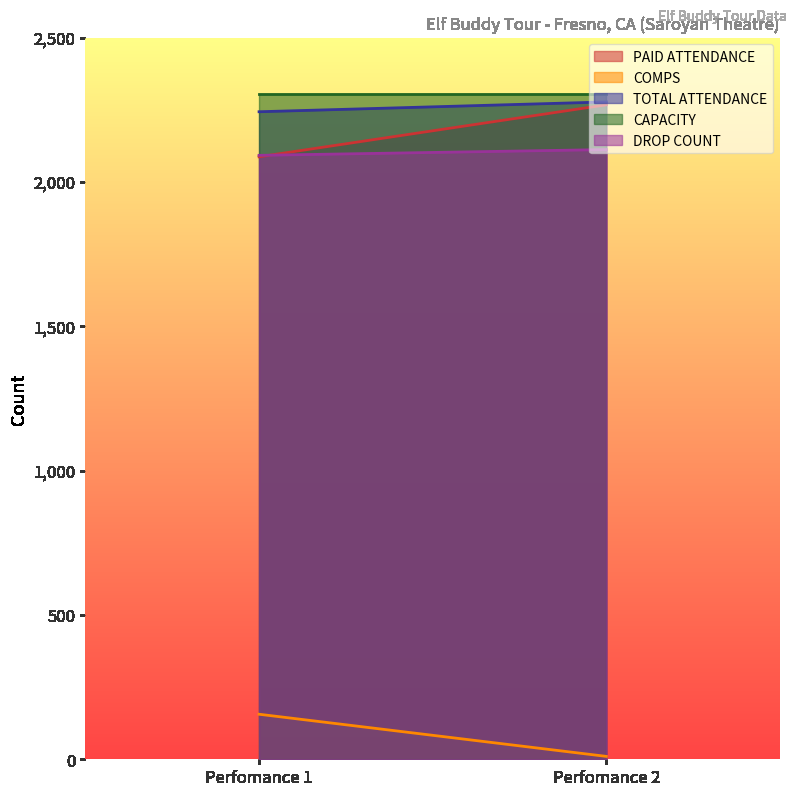

How many series are shown in this chart?

5